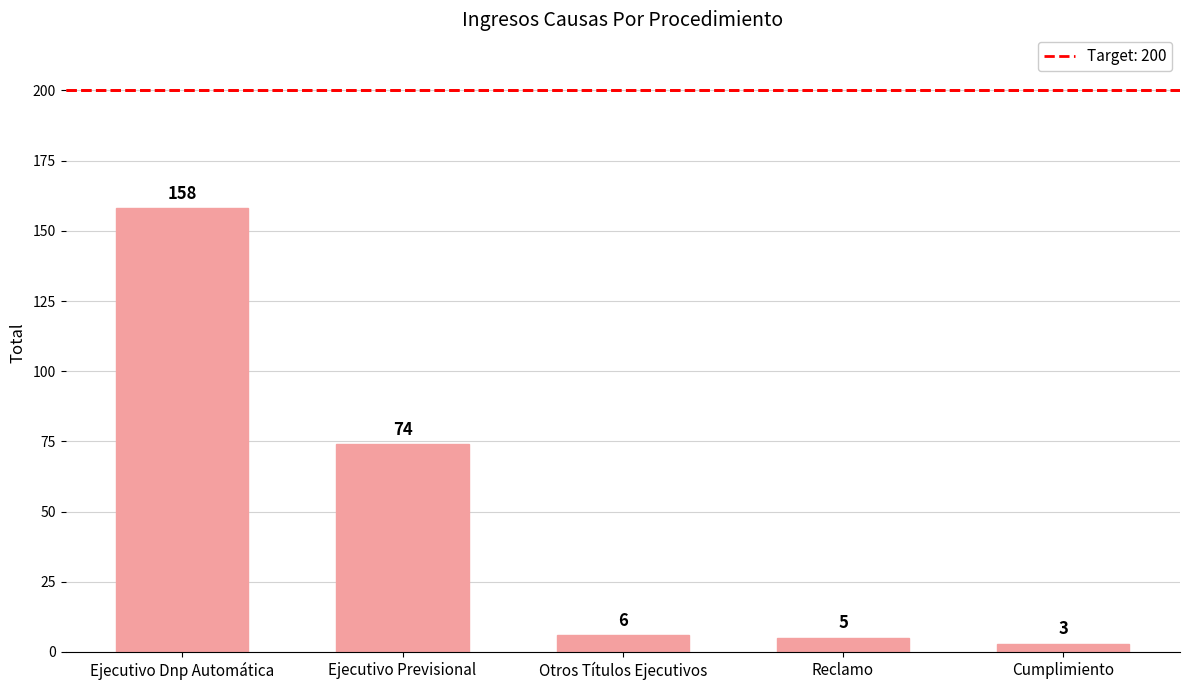

What is the smallest value displayed?

3